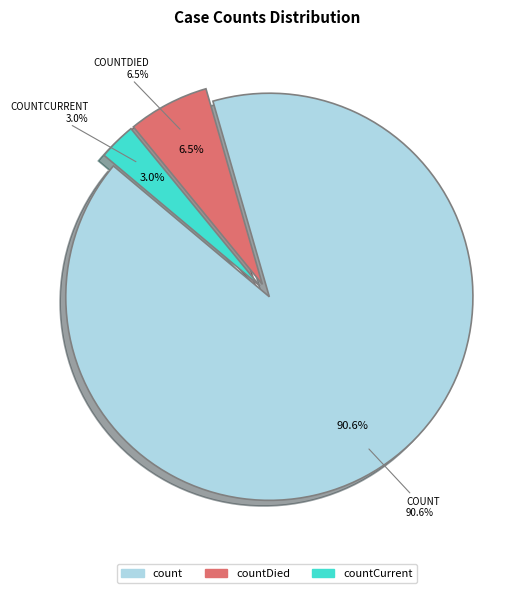

What percentage is the countCurrent slice, to the nearest percent?

3%